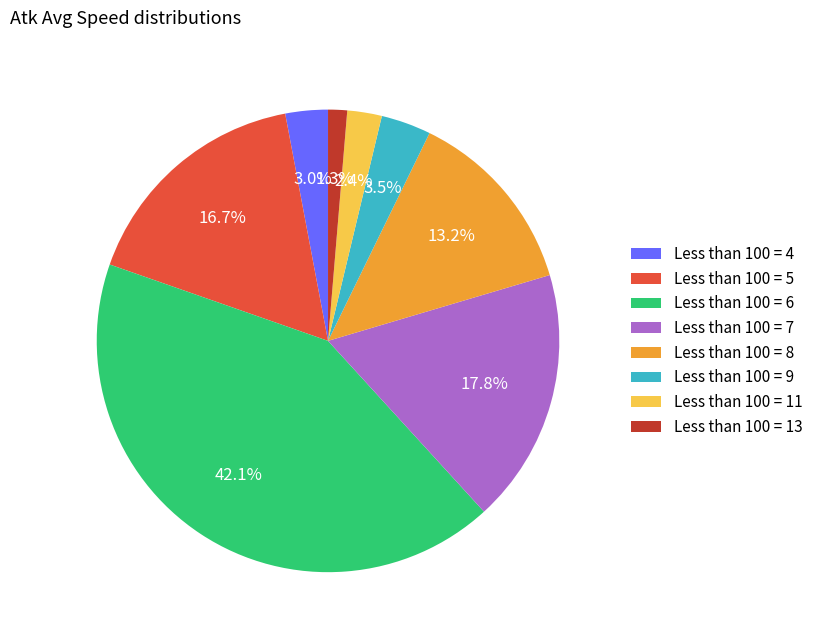

Rank the categories by value from highest to lowest.

Less than 100 = 6, Less than 100 = 7, Less than 100 = 5, Less than 100 = 8, Less than 100 = 9, Less than 100 = 4, Less than 100 = 11, Less than 100 = 13